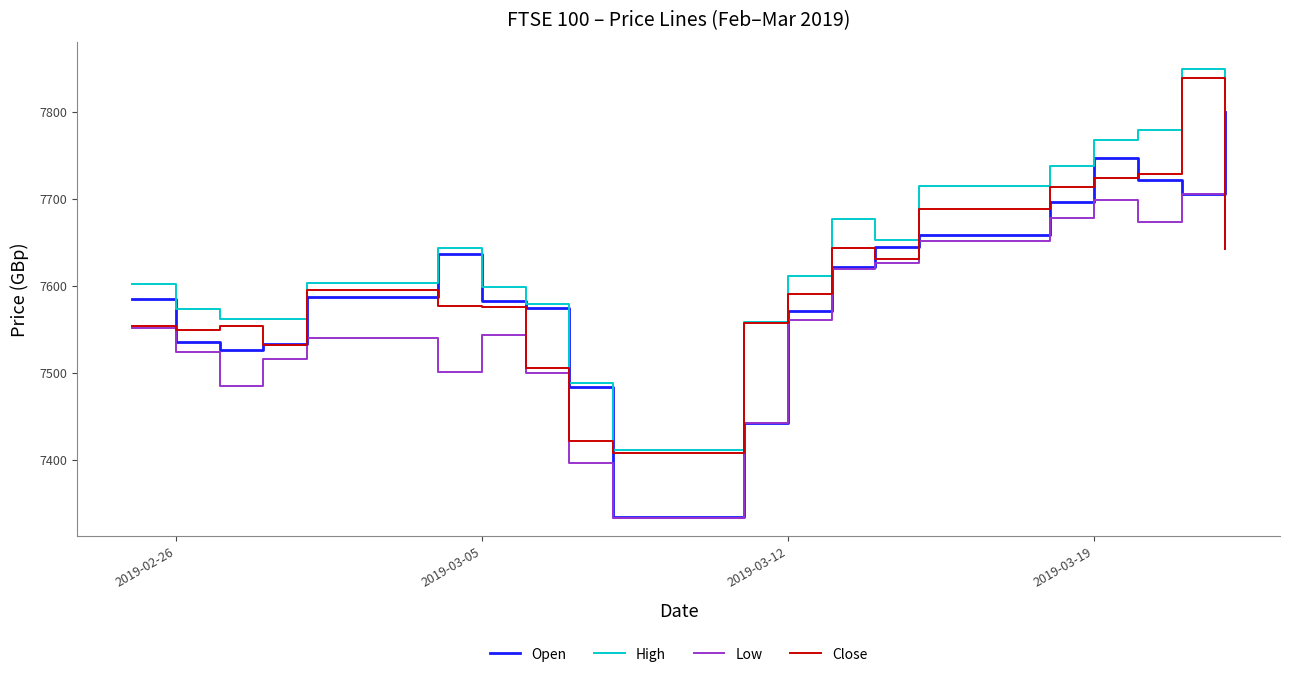

What are all the series names shown in the legend?

Open, High, Low, Close